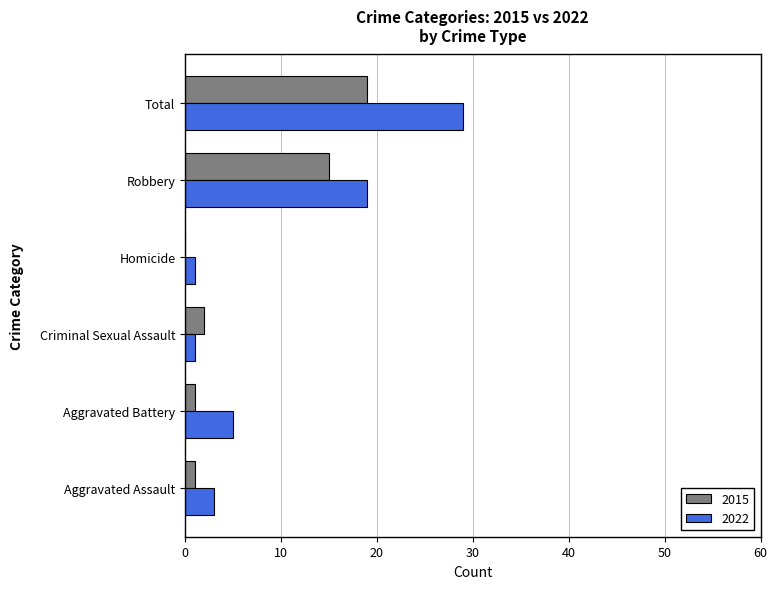

What is the sum of the 2015 values at Criminal Sexual Assault and Aggravated Assault?

3